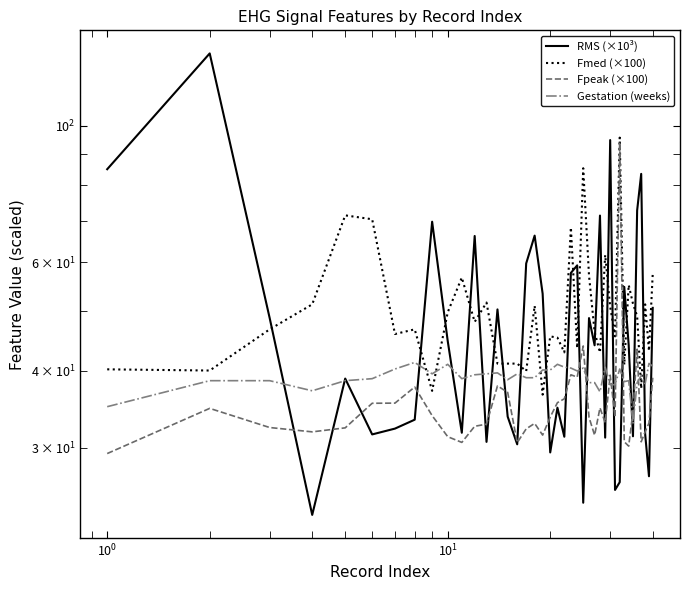

How many lines are shown in the chart?

4